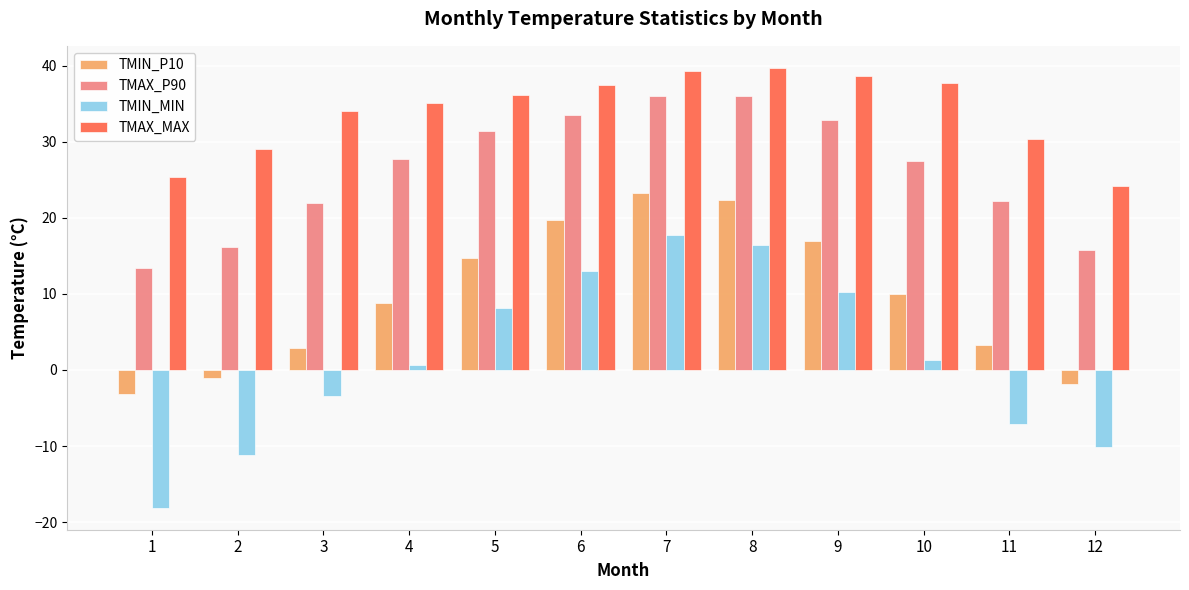

Which series changed the most between 3 and 8?

TMIN_MIN